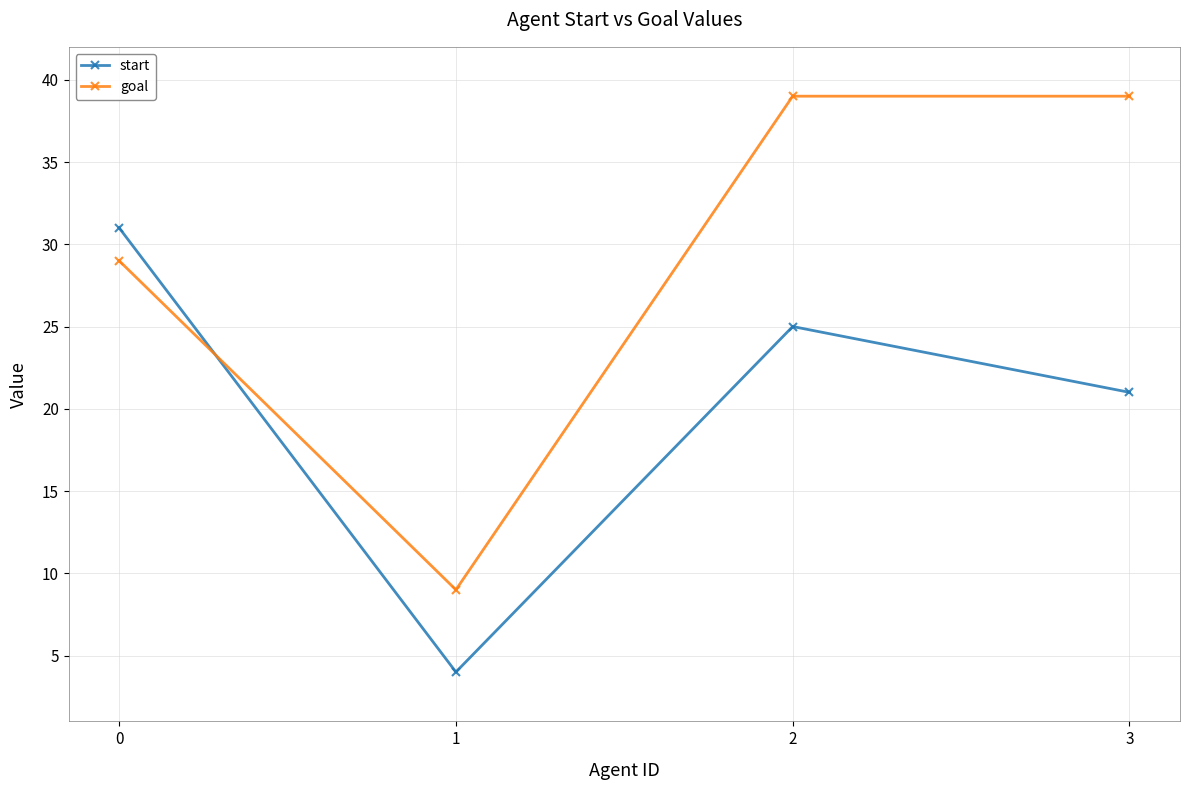

True or false: start and goal cross at least once.

True